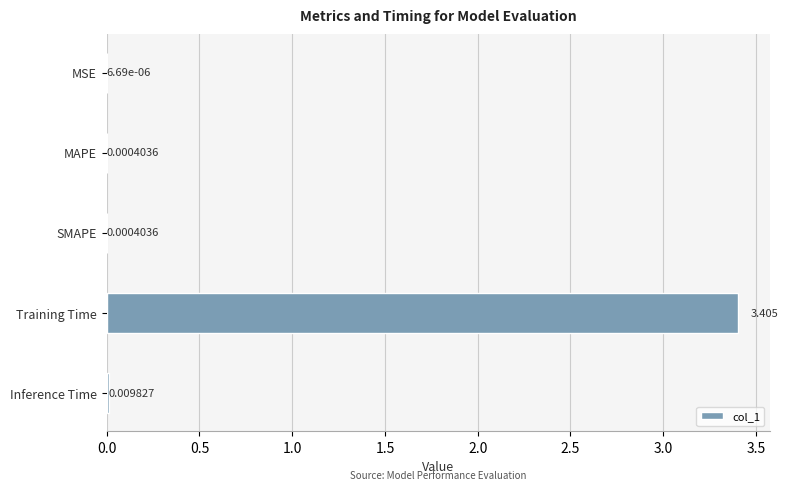

Which category has the highest value across all series?

Training Time